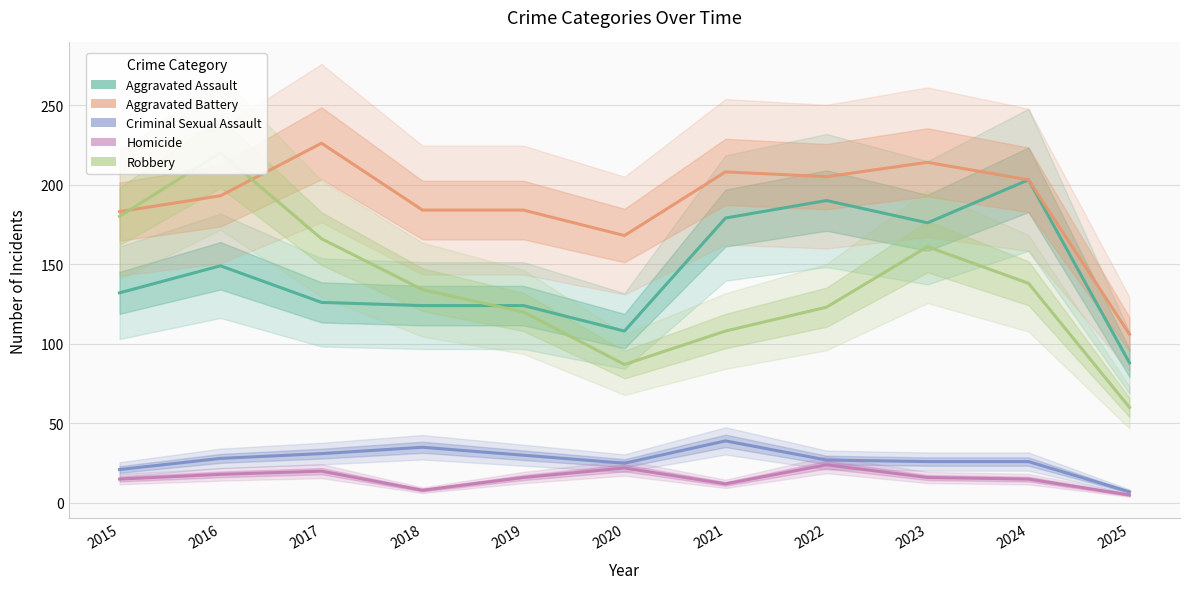

The value of Homicide at 2016 is 12. True or false?

False